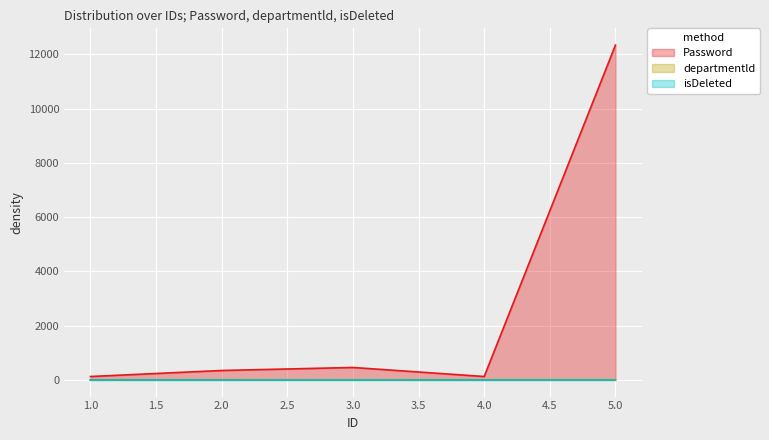

True or false: Password and departmentld cross at least once.

False